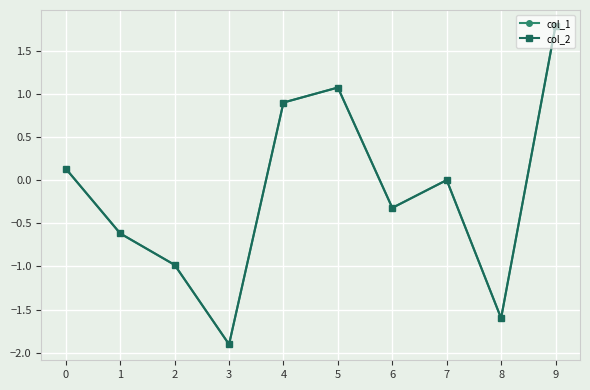

Is this an area chart (filled region under the line)?

No